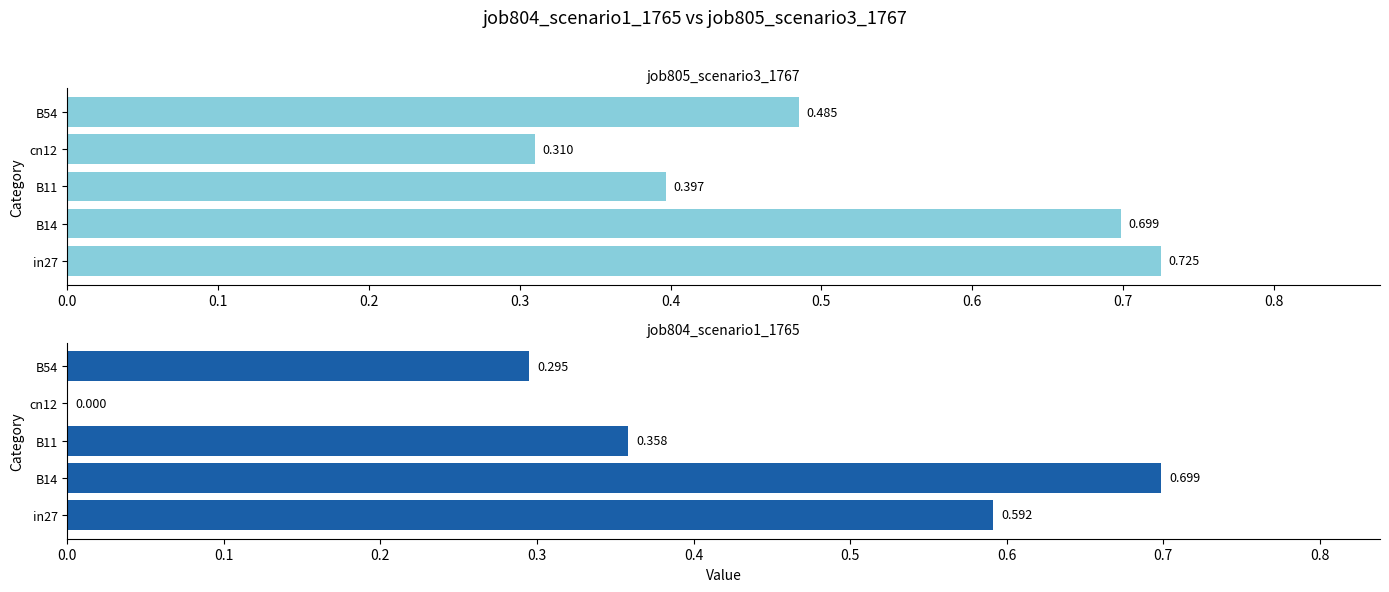

What are all the series names shown in the legend?

job805_scenario3_1767, job804_scenario1_1765